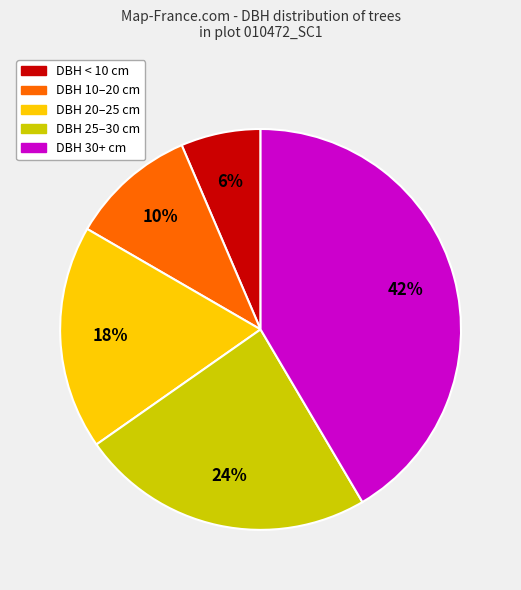

Count the number of slices in the pie.

5